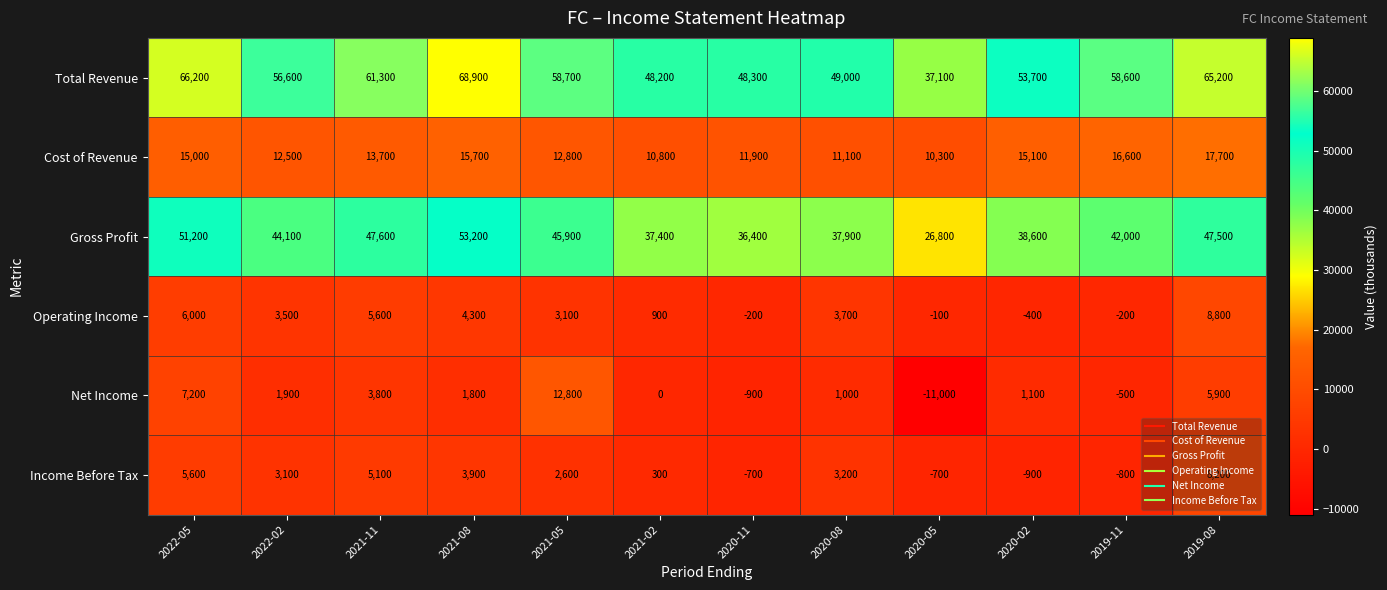

What is the total value across all series at 2020-05?

62400